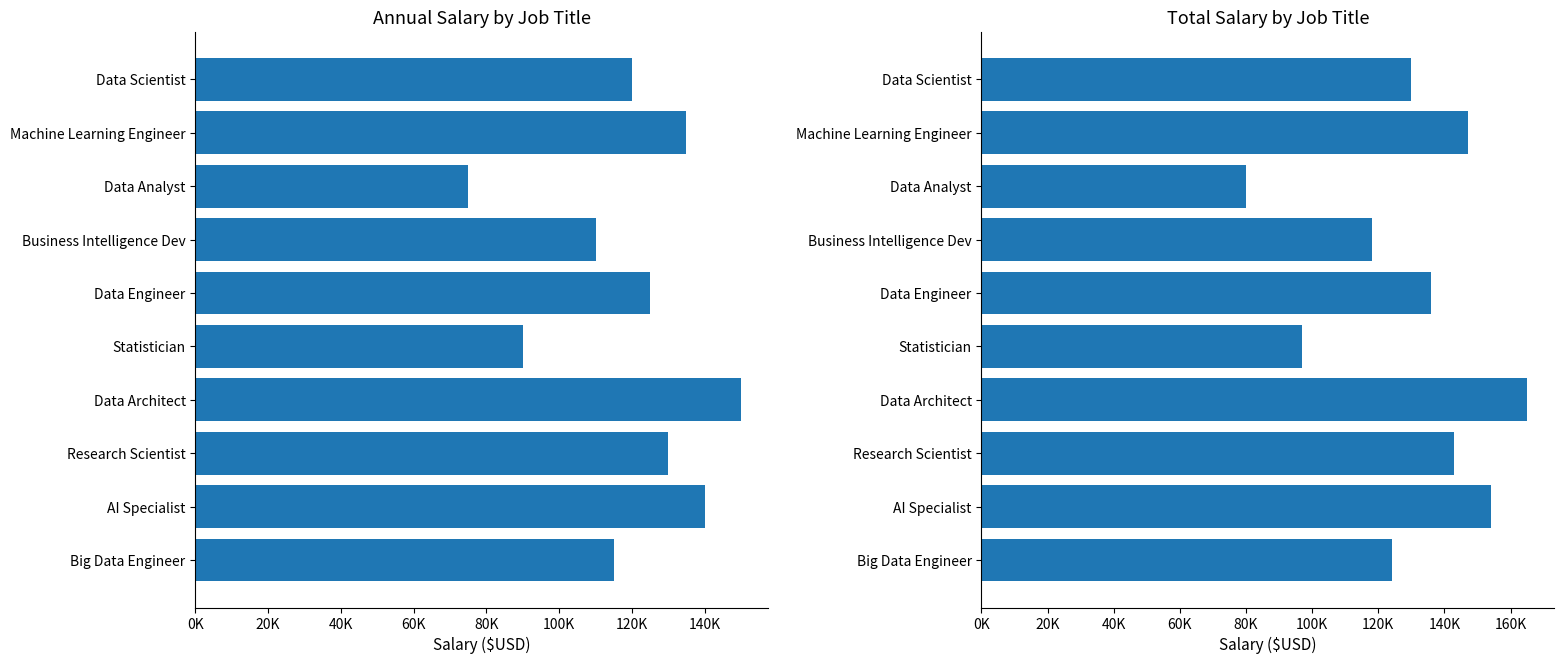

The Annual Salary ($USD) series shows 230581 at Research Scientist. True or false?

False